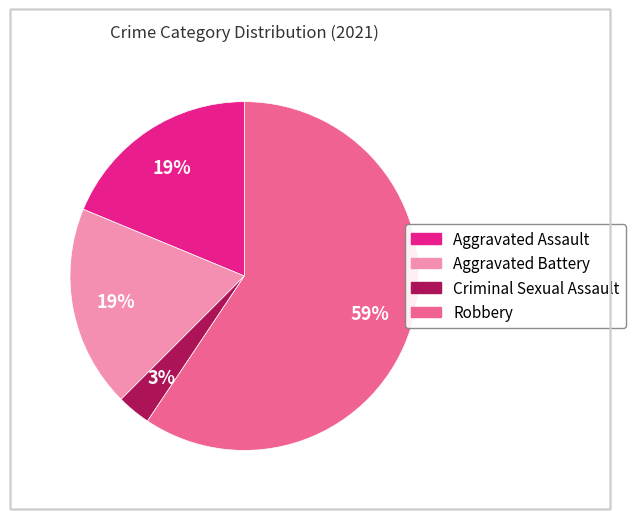

To the nearest percent, what is the average slice percentage?

25%